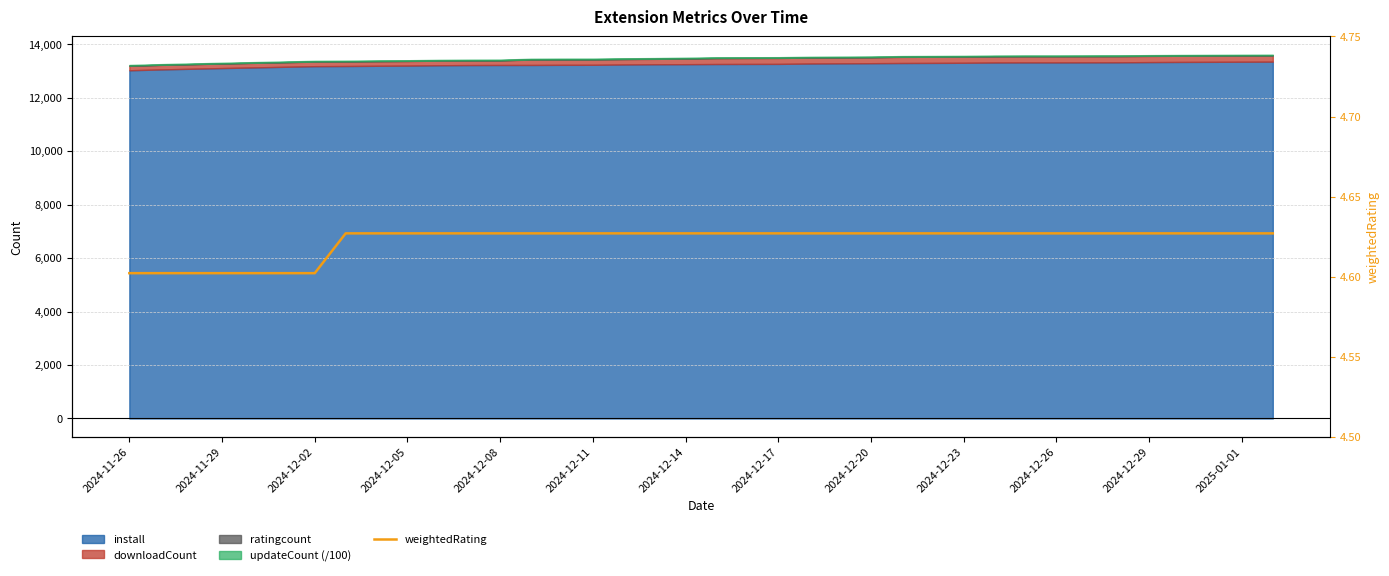

Where is the data nearest to the value 4?

2024-11-26